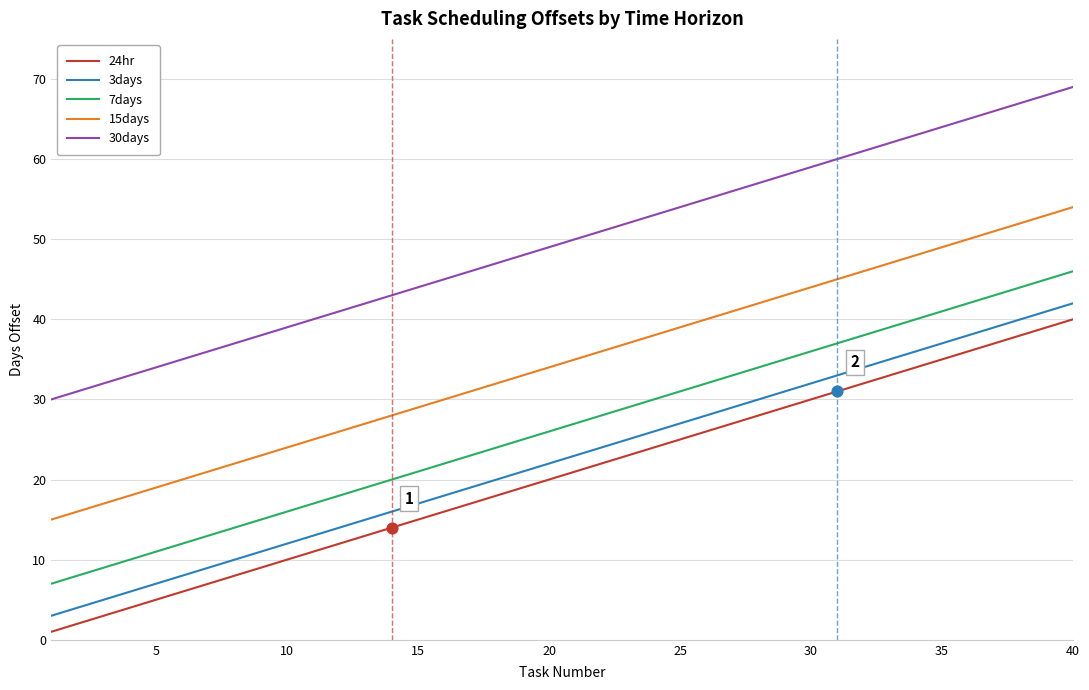

True or false: 24hr and 7days cross at least once.

False